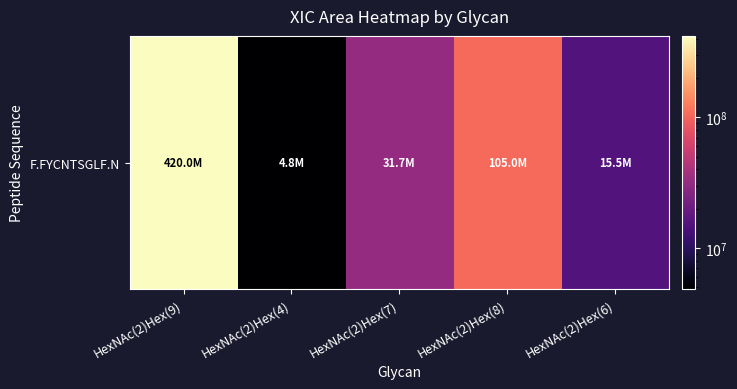

Which has a higher value, HexNAc(2)Hex(6) or HexNAc(2)Hex(7)?

HexNAc(2)Hex(7)